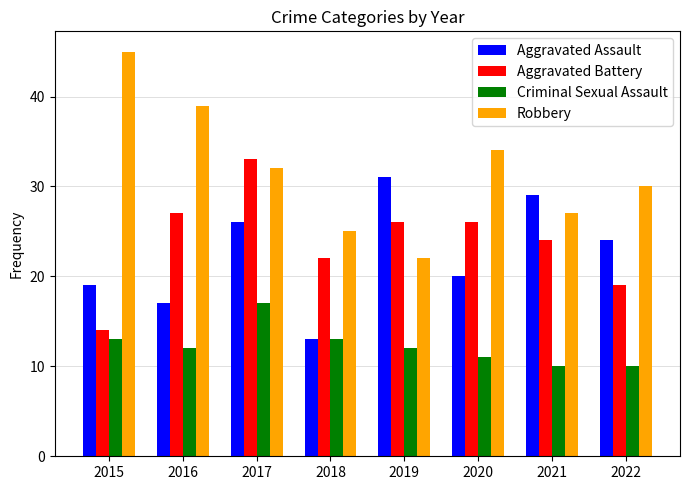

What is the difference between the maximum and second lowest values in the Criminal Sexual Assault series?

7